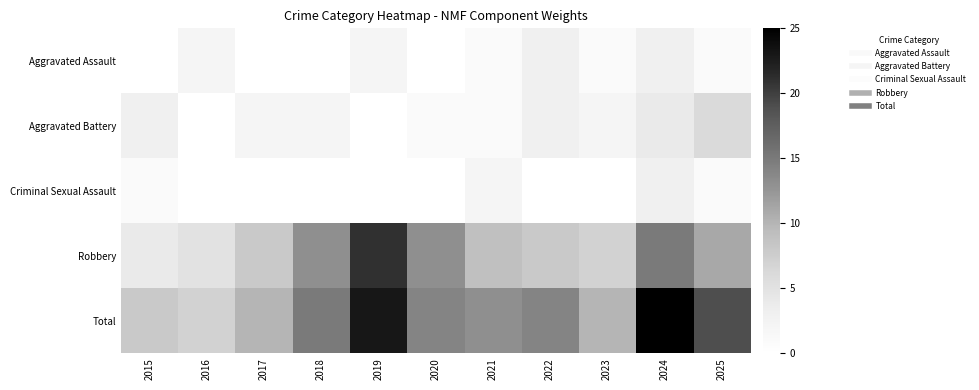

Reading left to right, what are all the values shown in this chart?

Aggravated Assault: 2015=0	2016=2	2017=0	2018=0	2019=2	2020=0	2021=1	2022=3	2023=1	2024=3	2025=1
Aggravated Battery: 2015=3	2016=0	2017=2	2018=2	2019=0	2020=1	2021=1	2022=3	2023=2	2024=4	2025=6
Criminal Sexual Assault: 2015=1	2016=0	2017=0	2018=0	2019=0	2020=0	2021=2	2022=0	2023=0	2024=3	2025=1
Robbery: 2015=4	2016=5	2017=8	2018=13	2019=21	2020=13	2021=9	2022=8	2023=7	2024=15	2025=11
Total: 2015=8	2016=7	2017=10	2018=15	2019=23	2020=14	2021=13	2022=14	2023=10	2024=25	2025=19